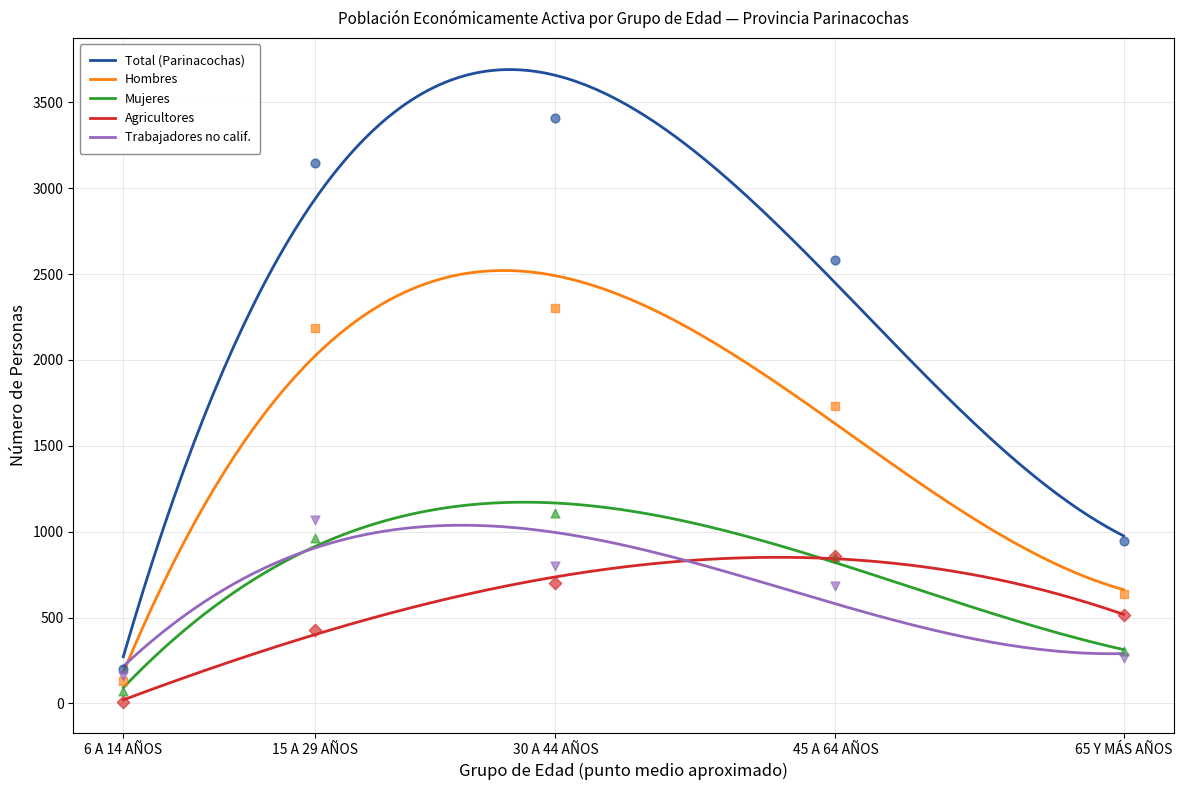

Which series reaches the maximum Y coordinate?

Total (Parinacochas)